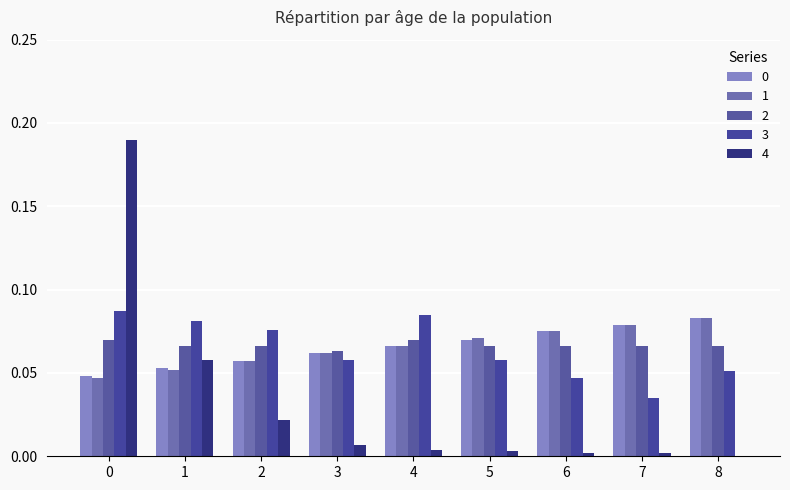

Between 0 and 7, which is larger?

7